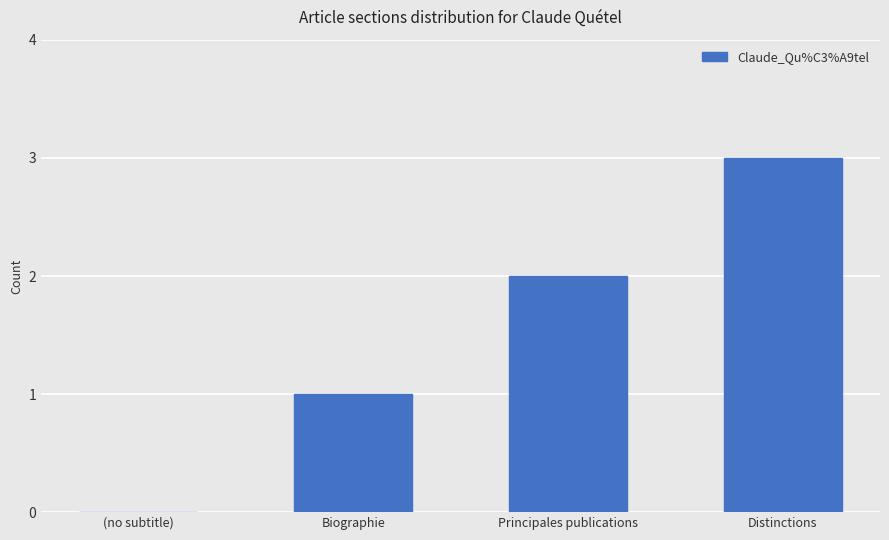

What is the maximum value shown in the chart?

3